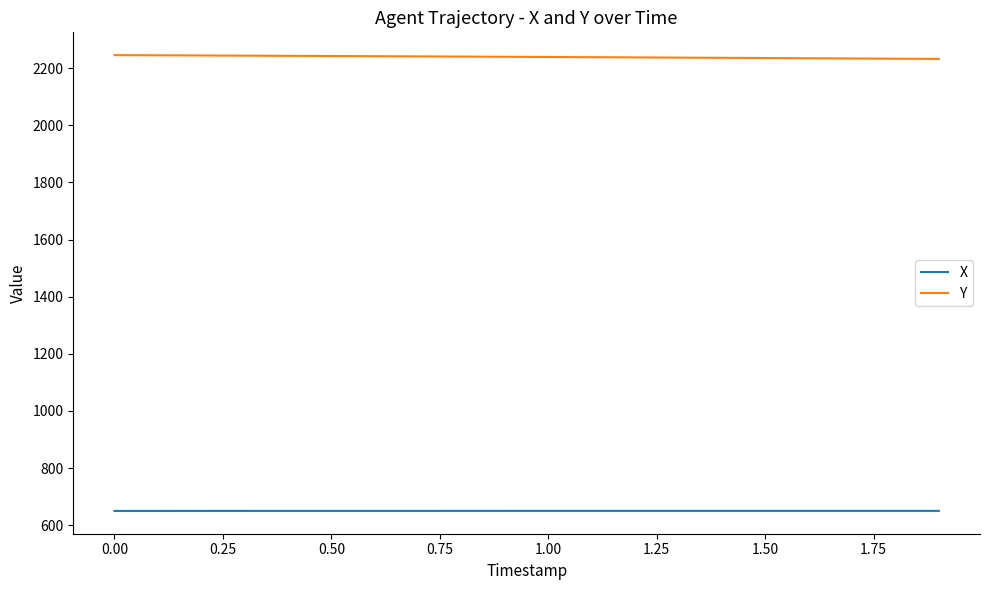

Rank the series by their maximum value, from highest to lowest.

Y, X